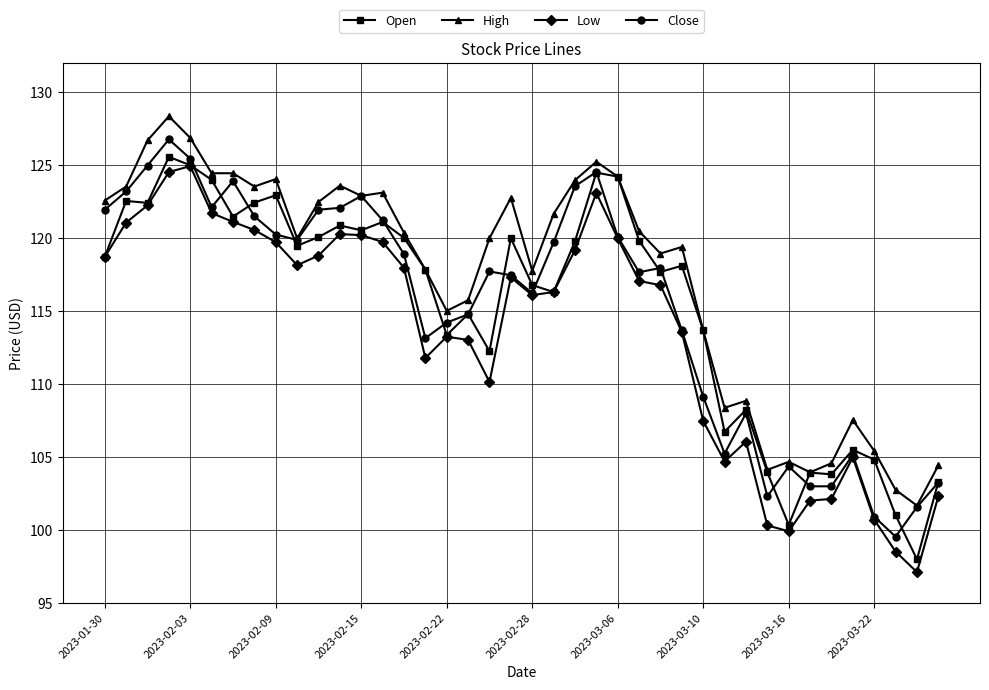

True or false: High has more than 0 interior local peaks.

True